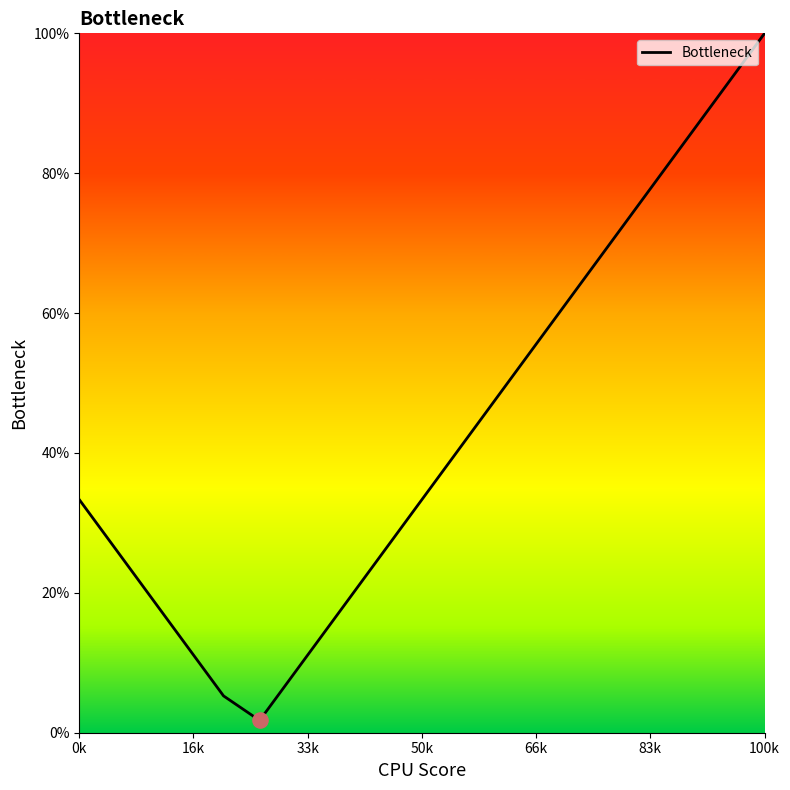

What is the difference between the maximum and minimum values?

98.2